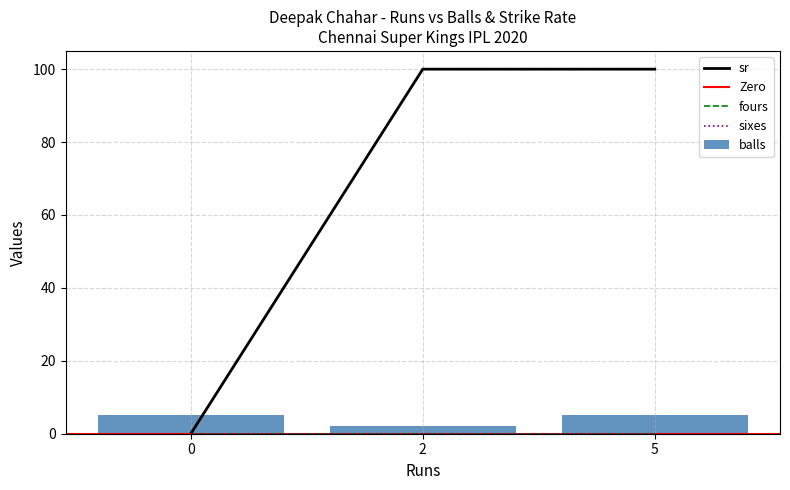

What is the value of the sr bar at the 3rd from the left?

100